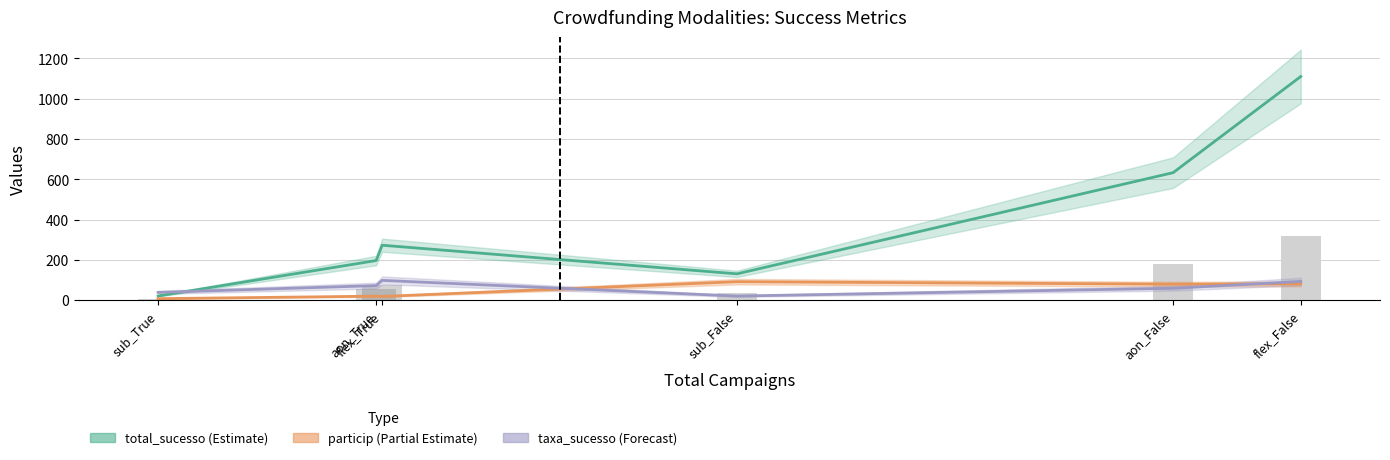

How many distinct data groups are displayed?

3